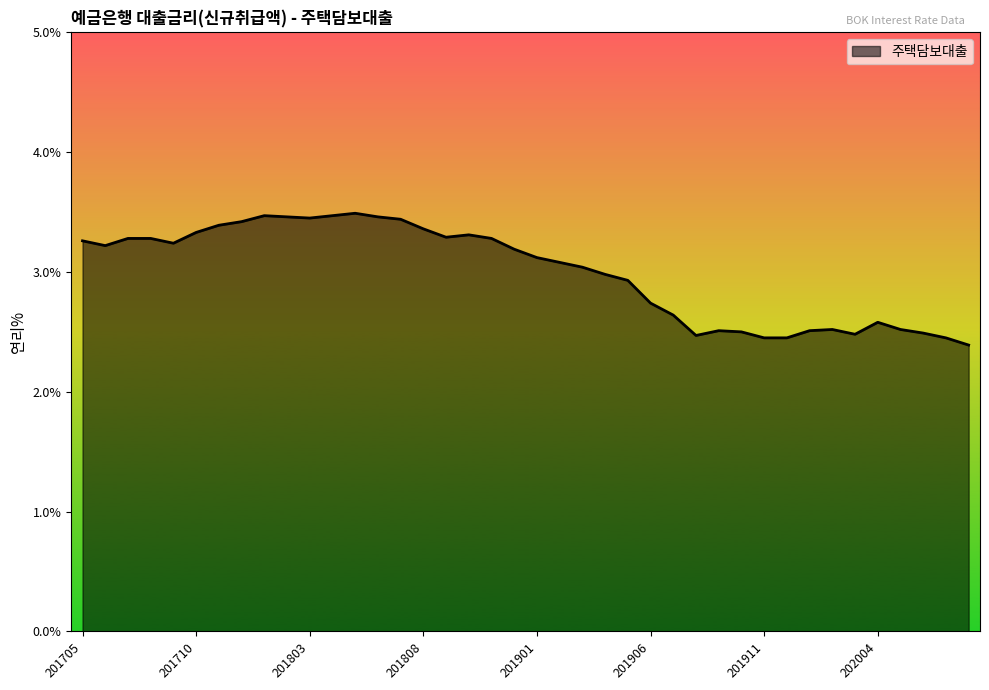

How many values exceed 3?

23